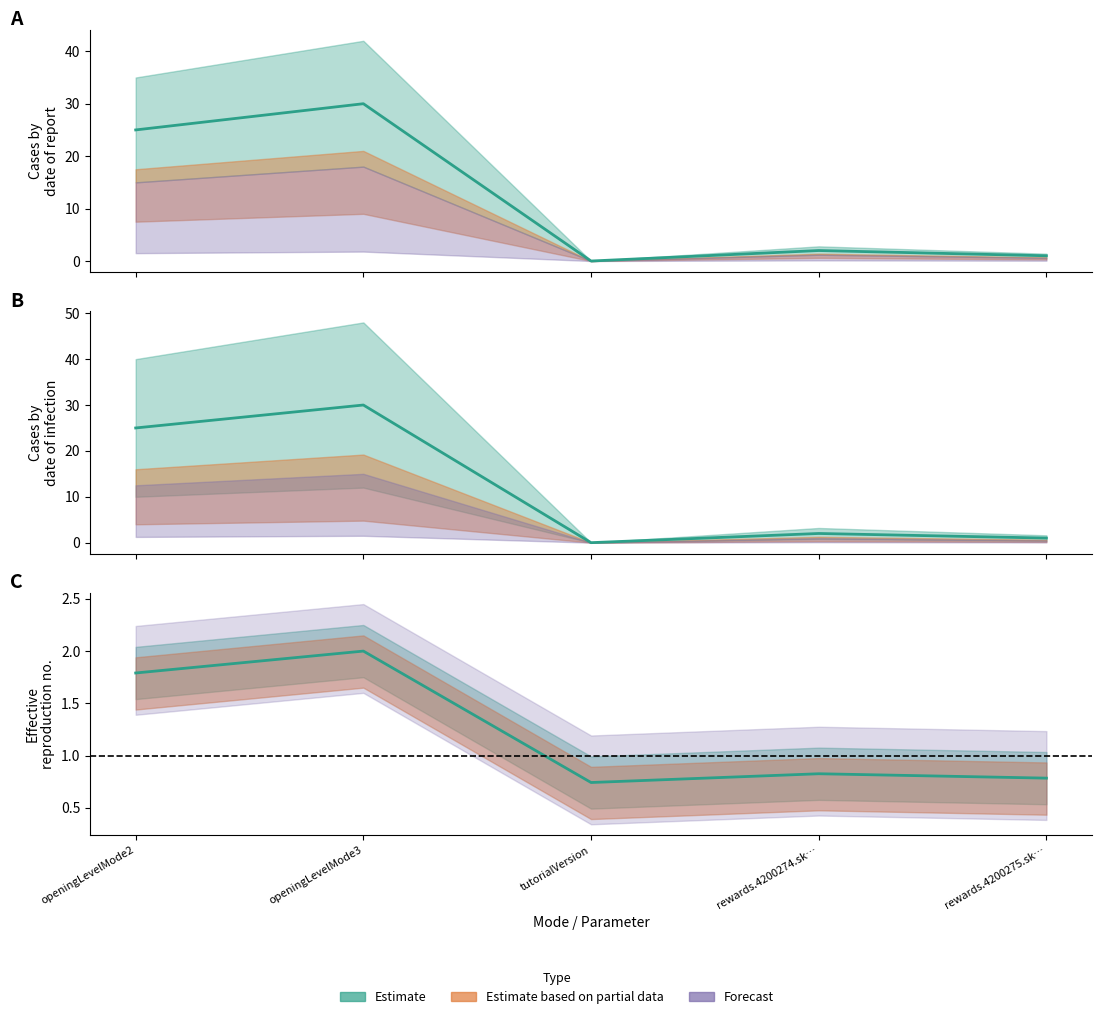

What is the maximum value shown in the chart?

30